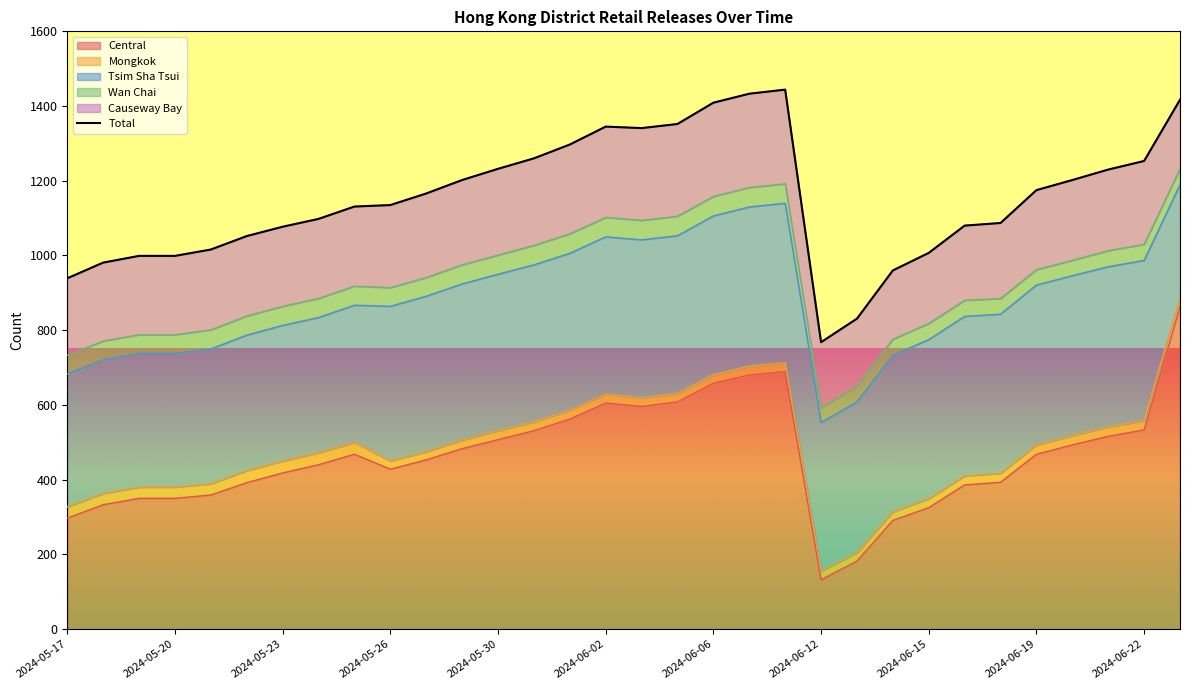

Where does the data first go above 1166?

11